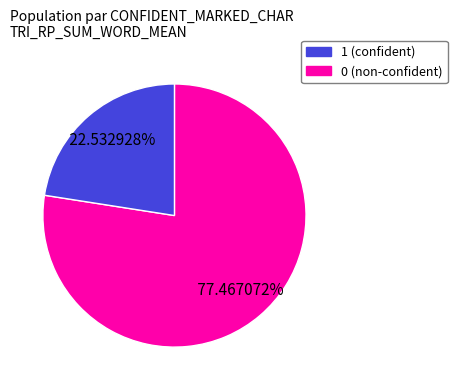

Is there any slice that represents more than half of the pie?

Yes